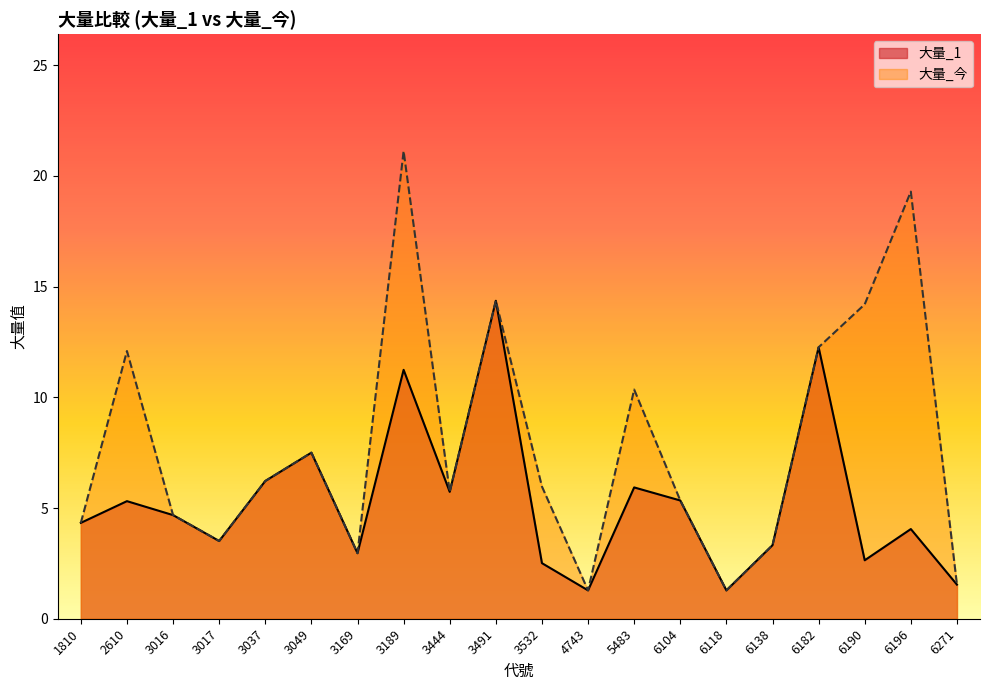

What is the total value across all series at 3169?

5.9